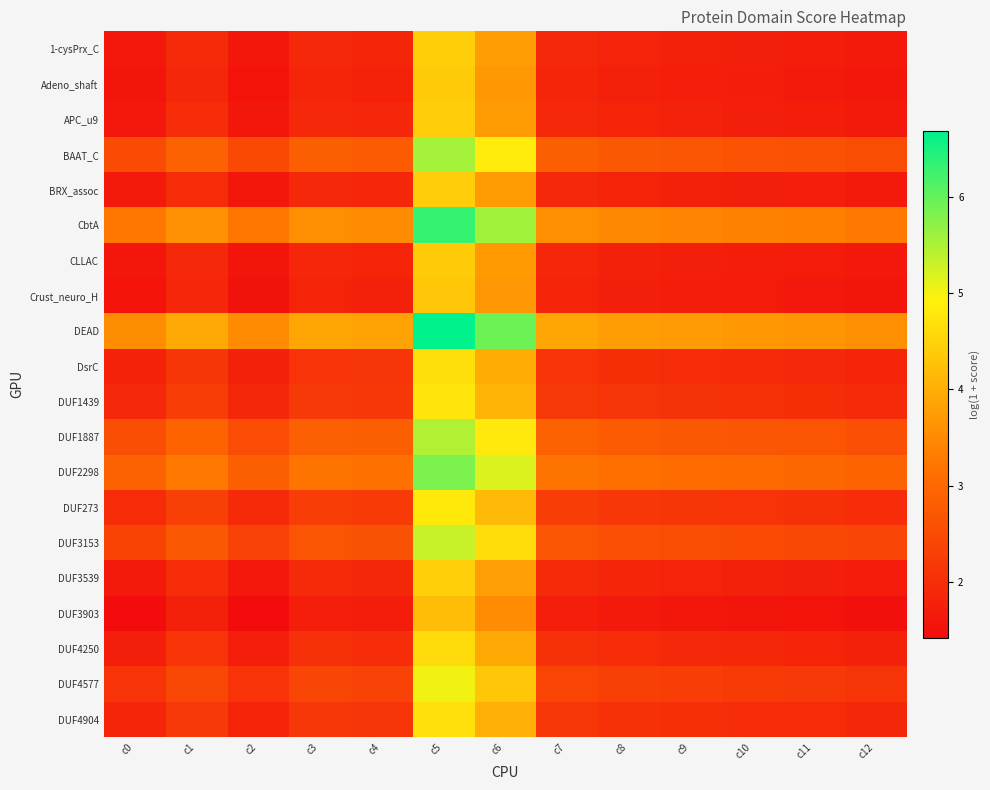

Between c7 and c3, which is larger?

c7